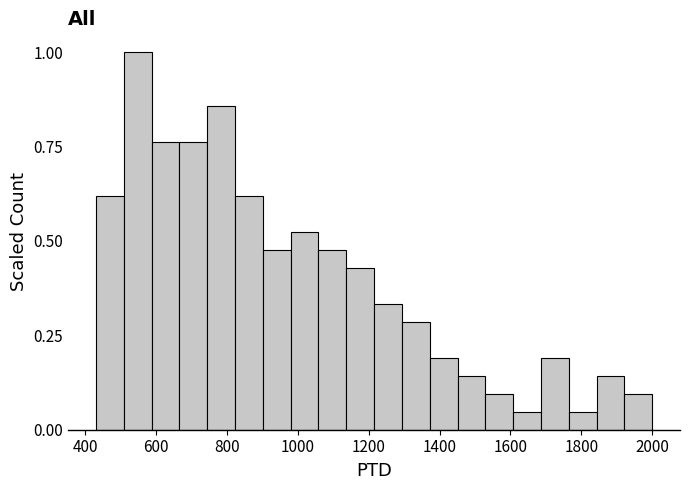

Read against the x-axis, roughly where is the centre of the tallest bar?

540